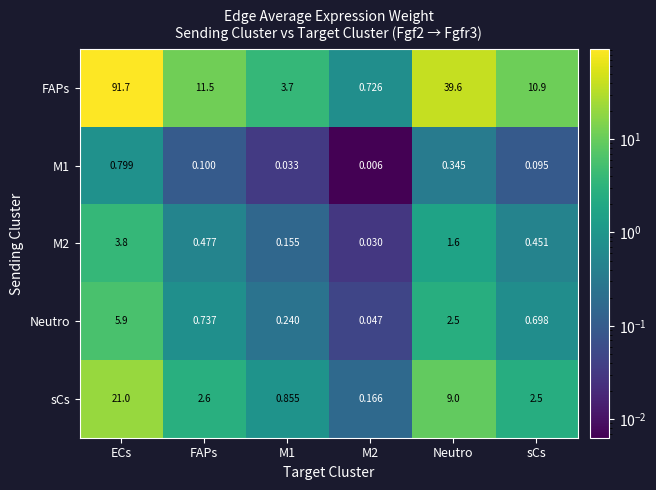

Where does the FAPs series first go above 11?

ECs